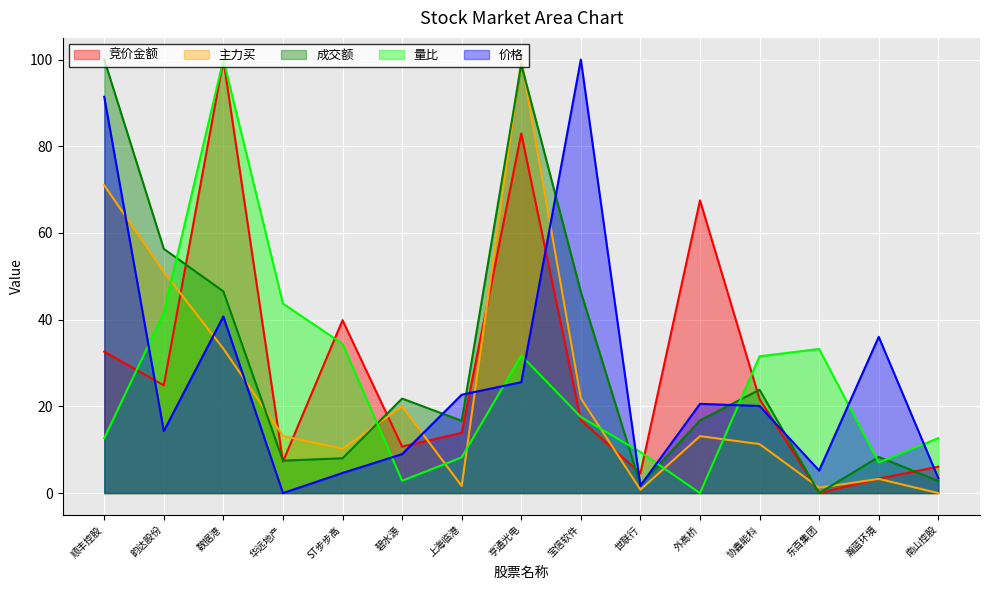

What is the label of the 15th point from the right?

顺丰控股